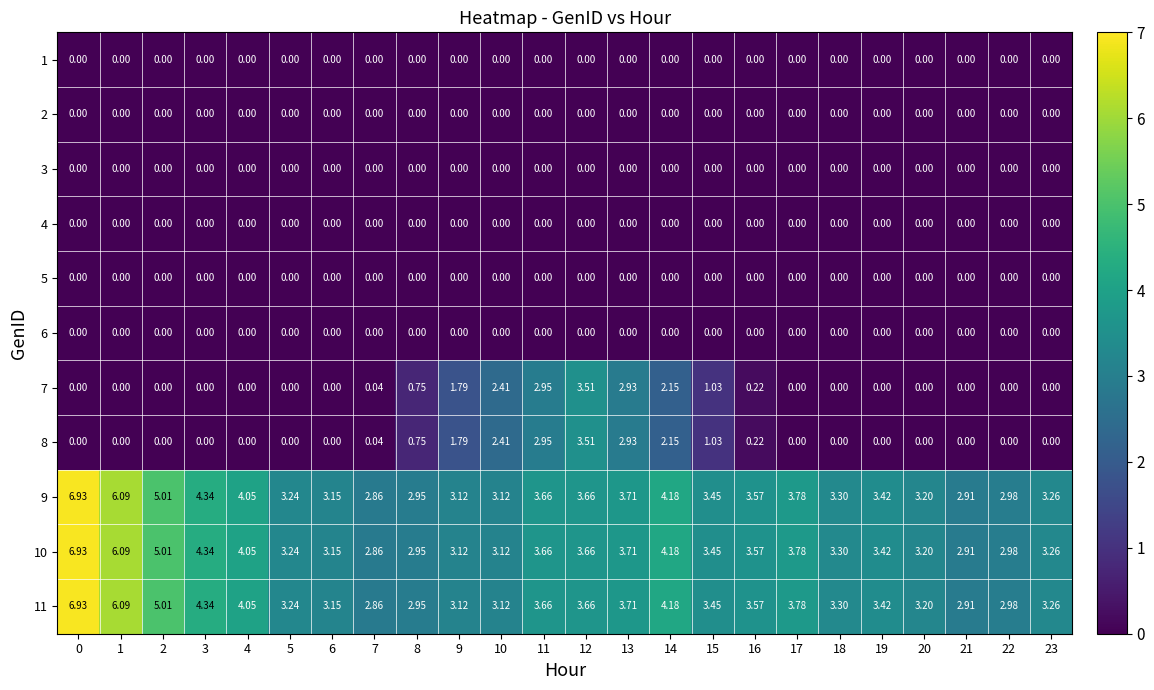

Is the value of 7 at 14 greater than the value of 10 at 6?

No